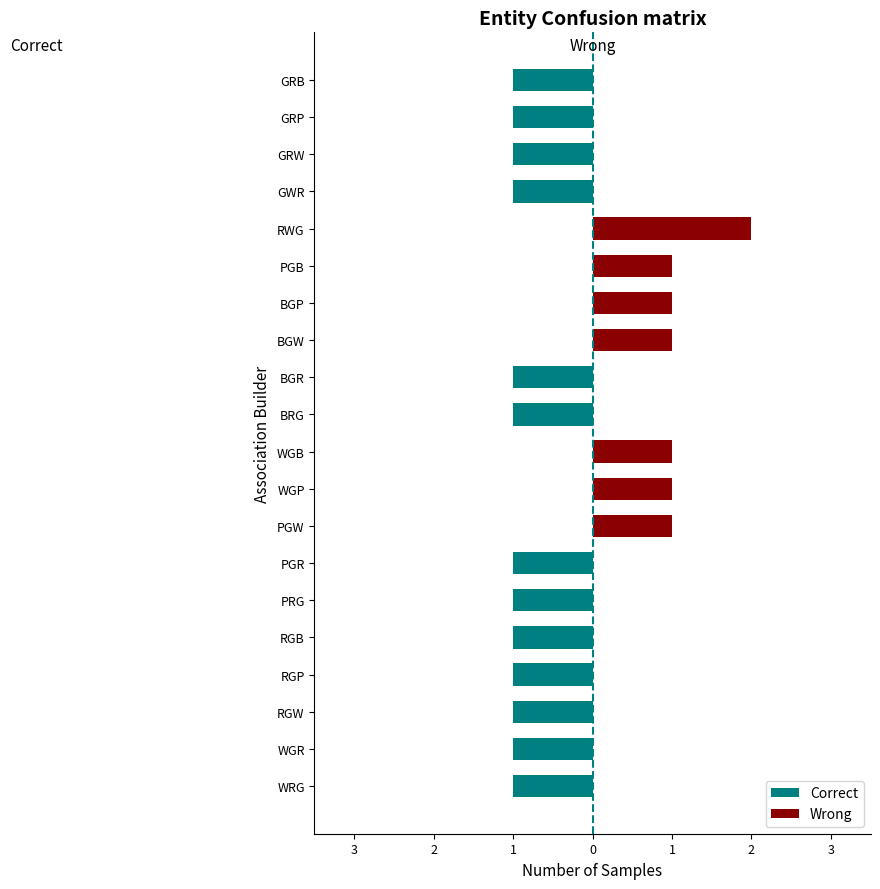

How many Wrong values are between 0 and 1?

19